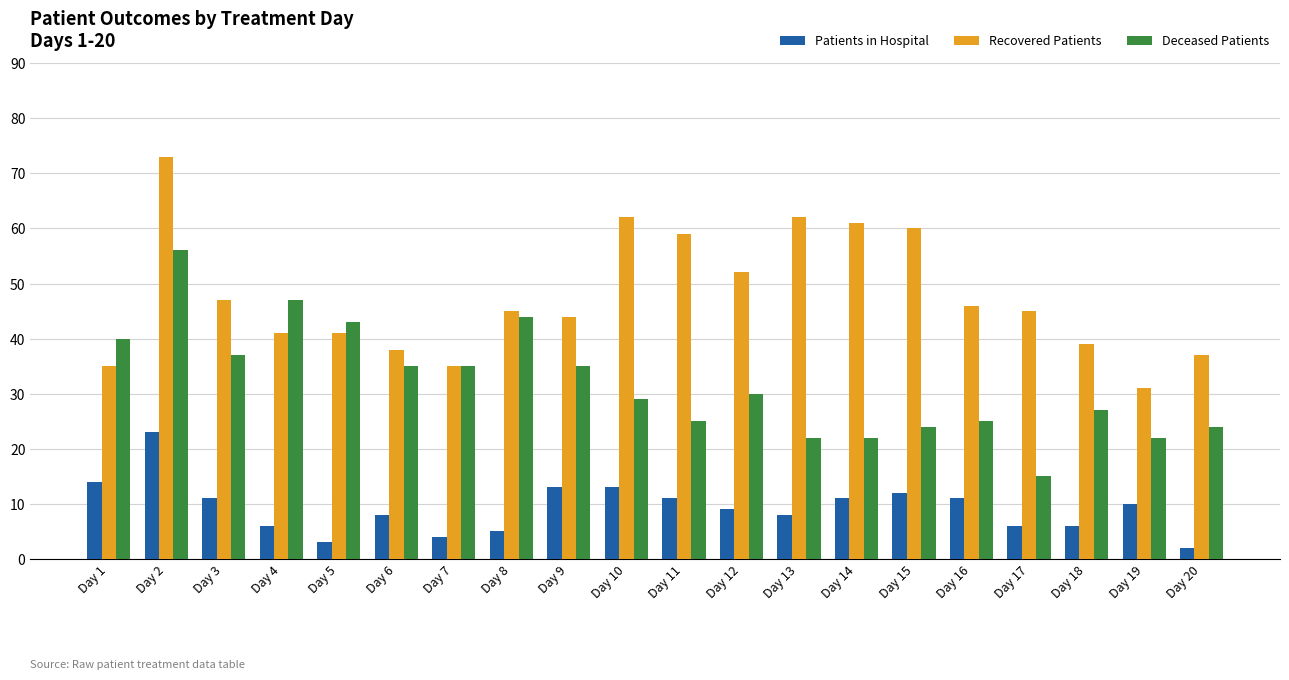

True or false: Deceased Patients has a value of 12 at Day 14.

False